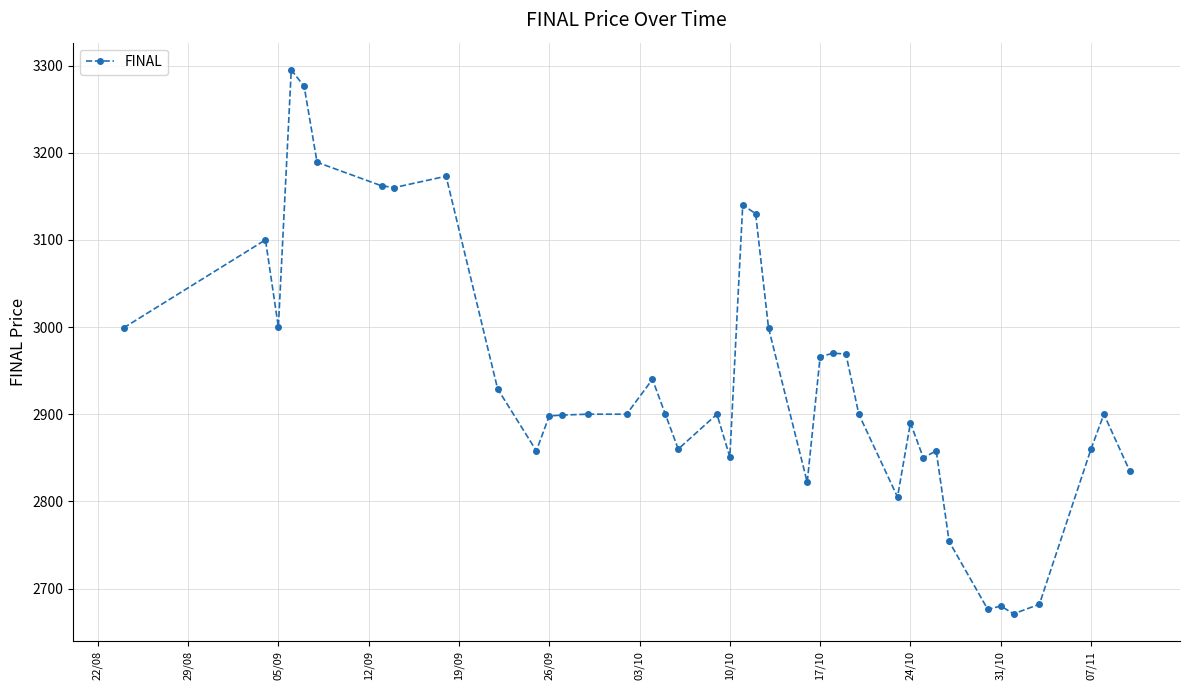

What is the value of the 24th point from the left?

2822